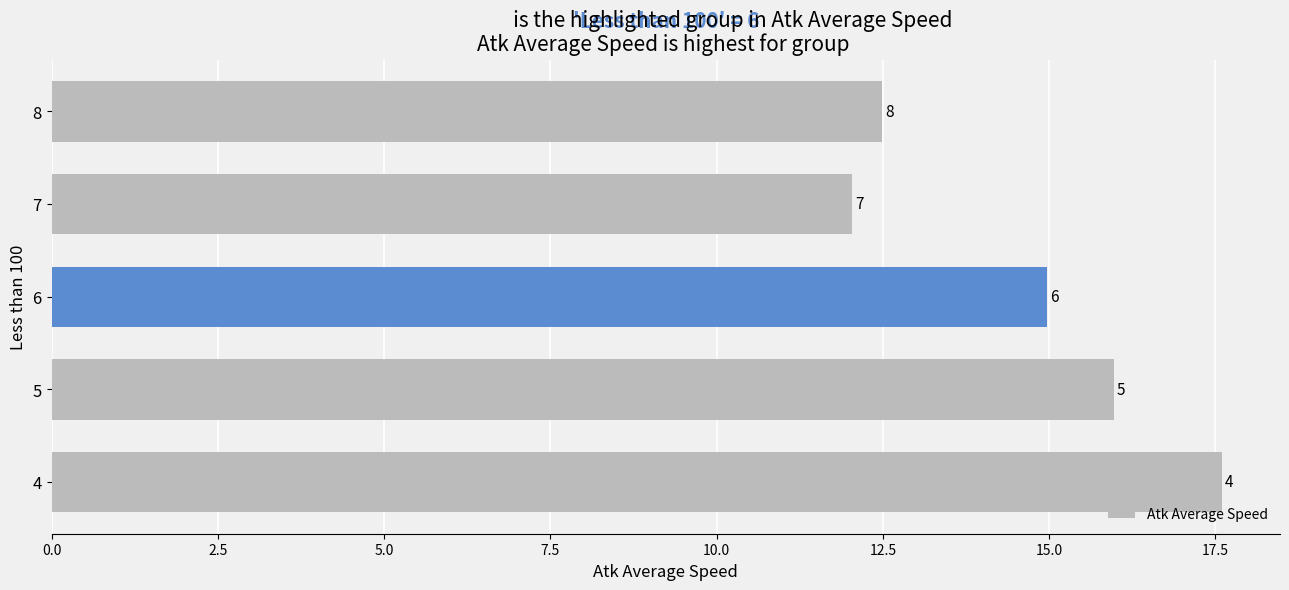

Does the chart contain any negative values?

No